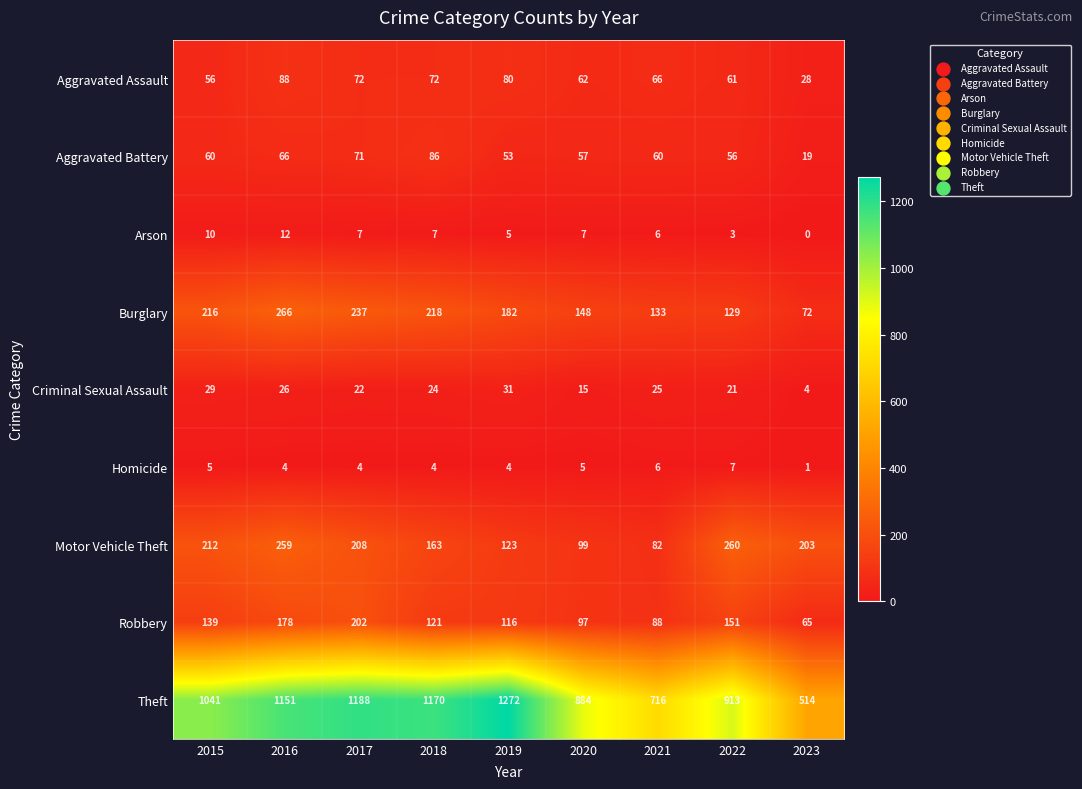

At how many categories does at least one series exceed 486?

9